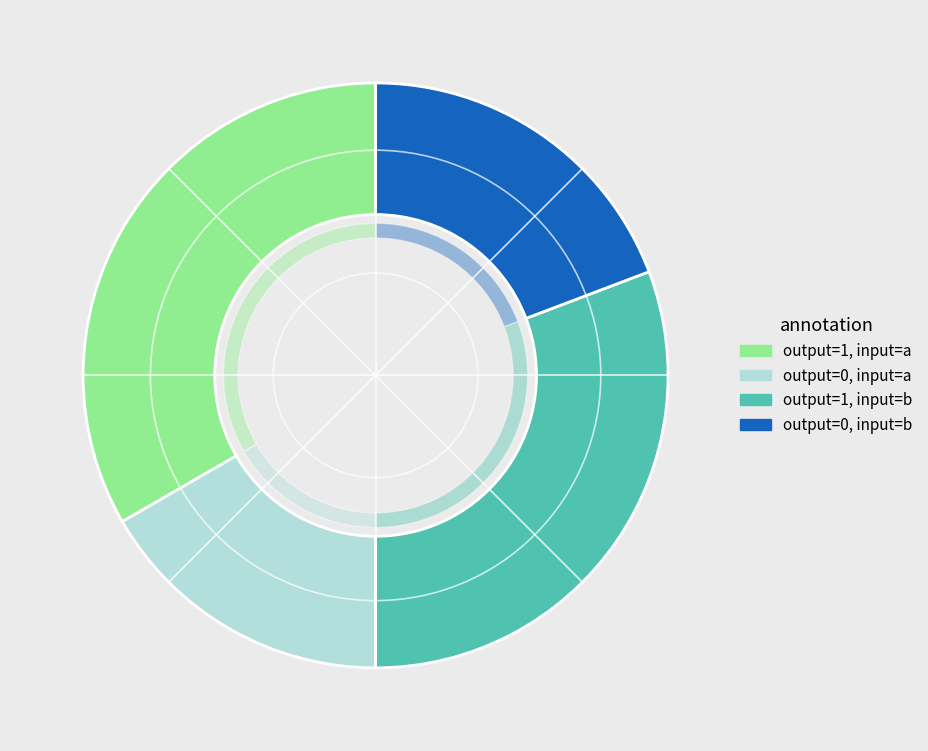

True or false: 12 accounts for 0% of the total.

True